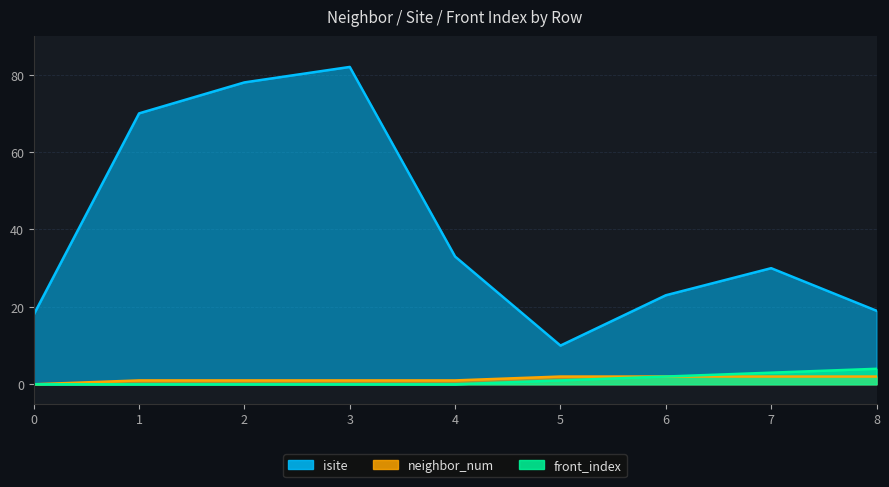

What is the maximum value shown in the chart?

82